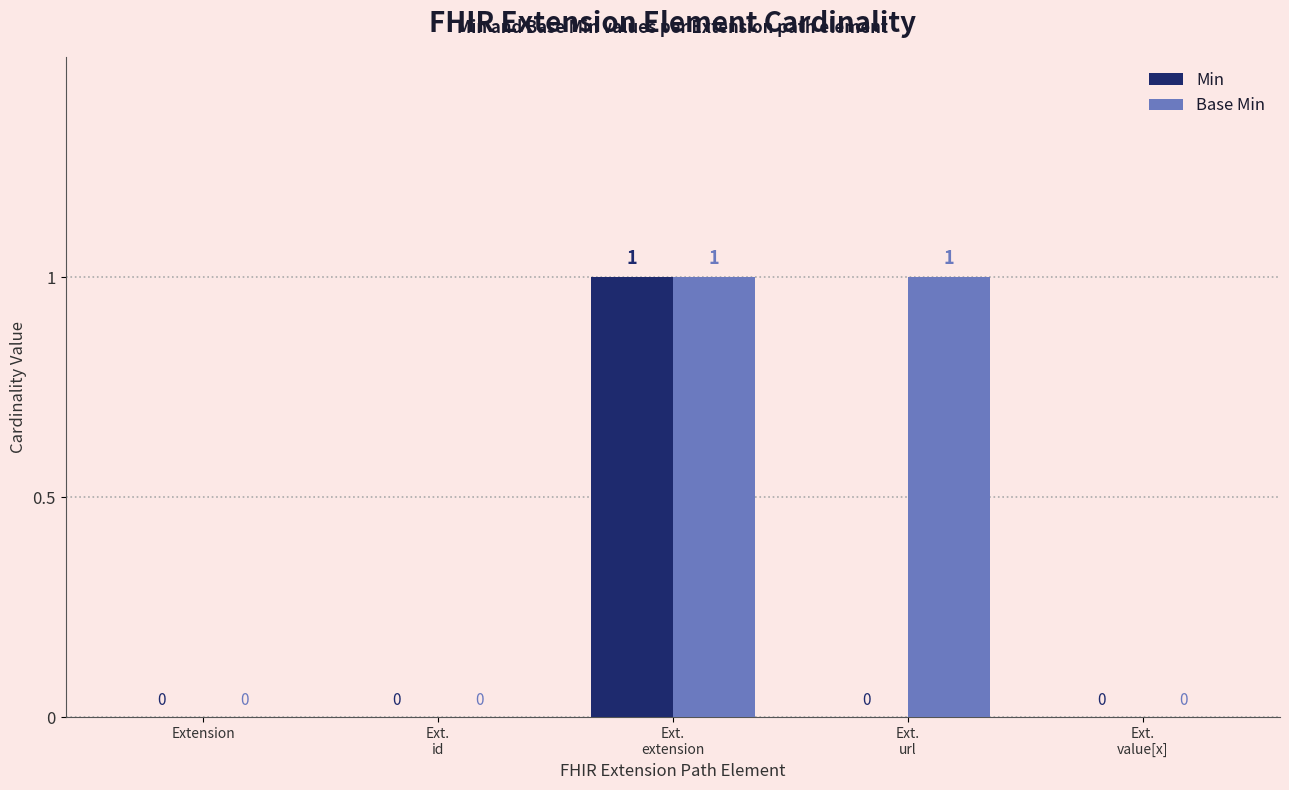

Which series has the largest total across all categories?

Base Min